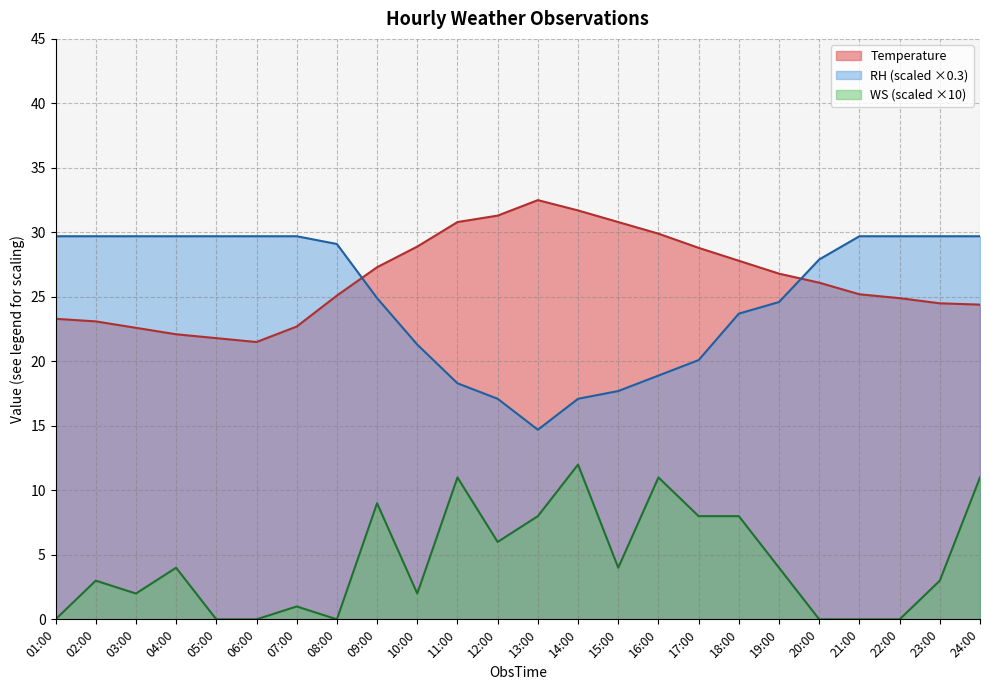

At which category does the chart reach its minimum across all series?

01:00